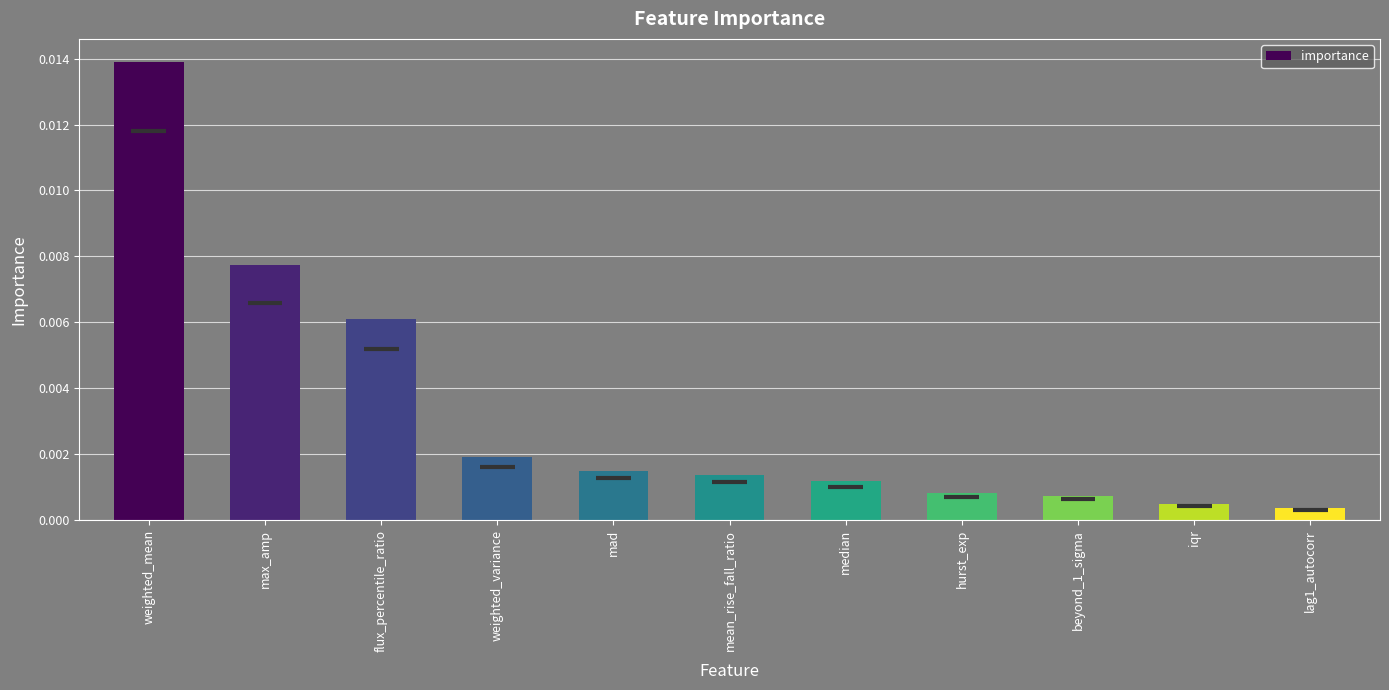

Between median and max_amp, which is larger?

max_amp